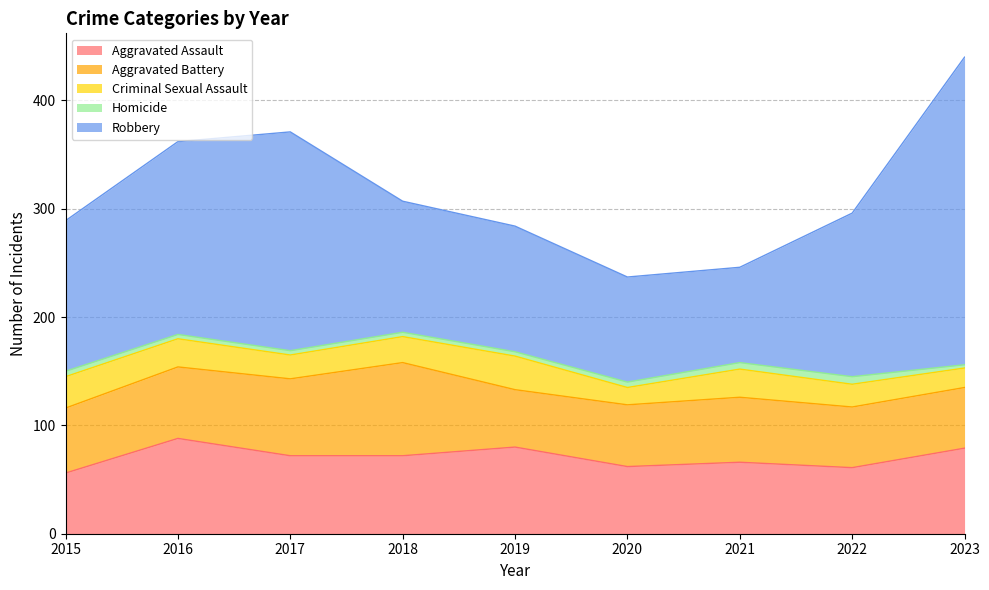

Where is the first local maximum for Homicide?

2022